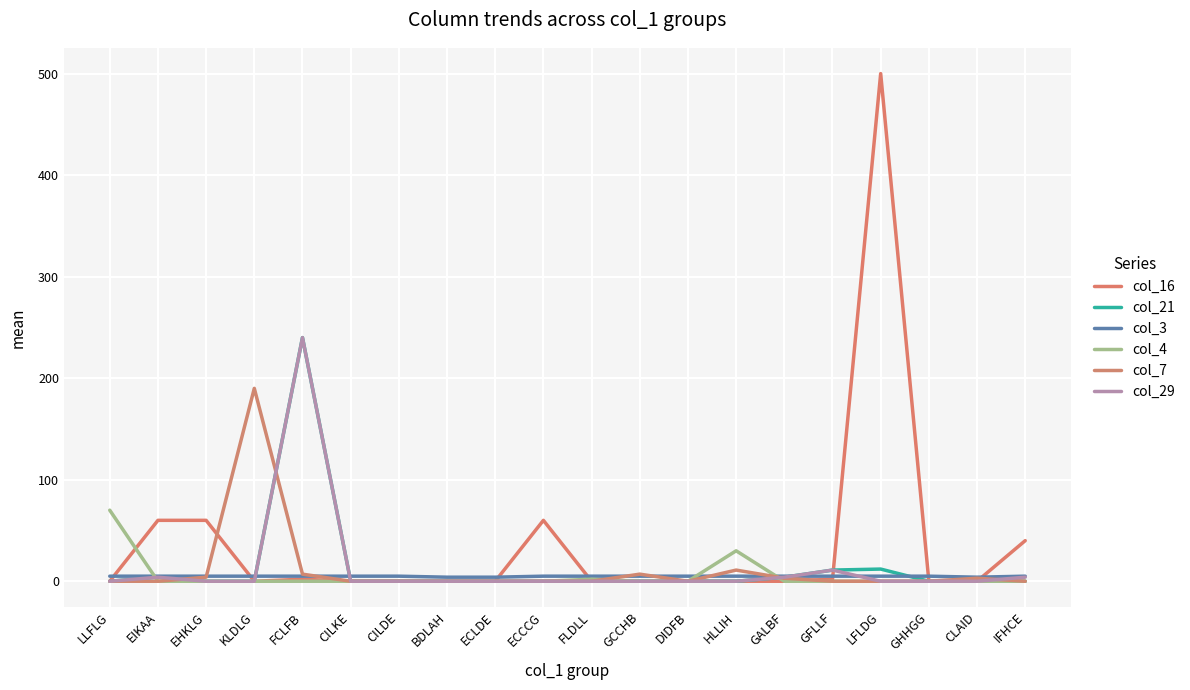

What is the difference between the col_7 values at IFHCE and GALBF?

3